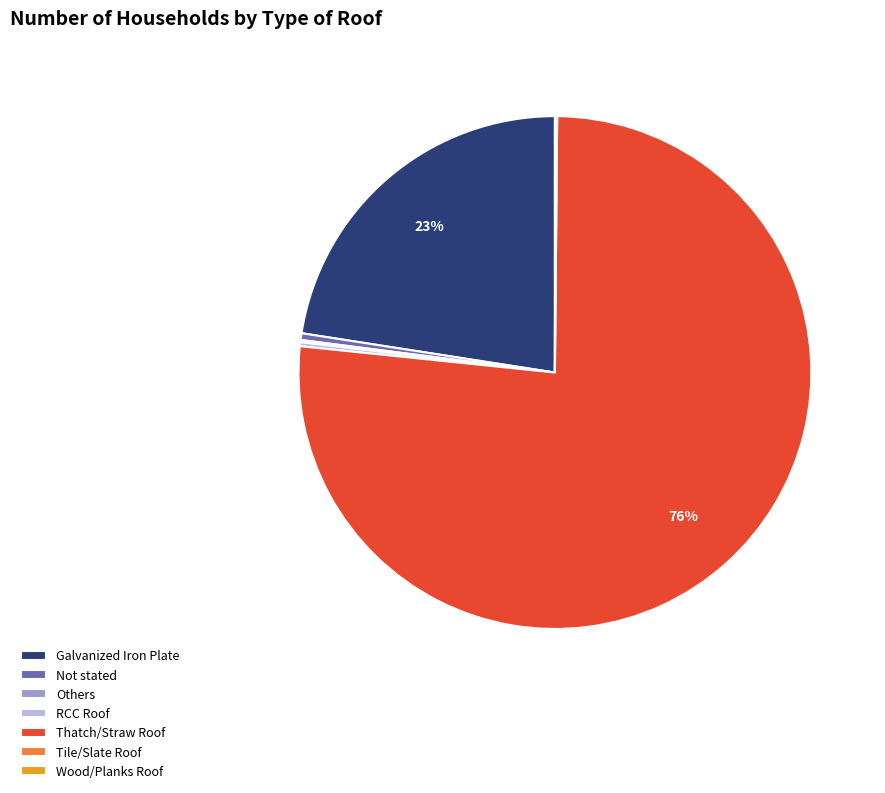

What percentage is the Galvanized Iron Plate slice, to the nearest percent?

23%